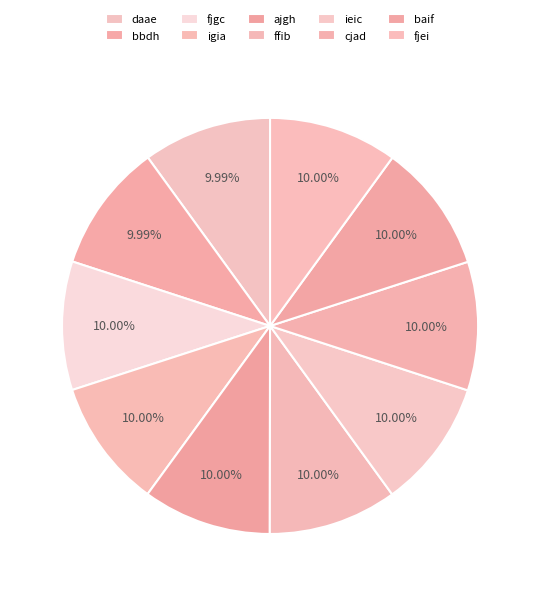

How many segments does this pie chart have?

10